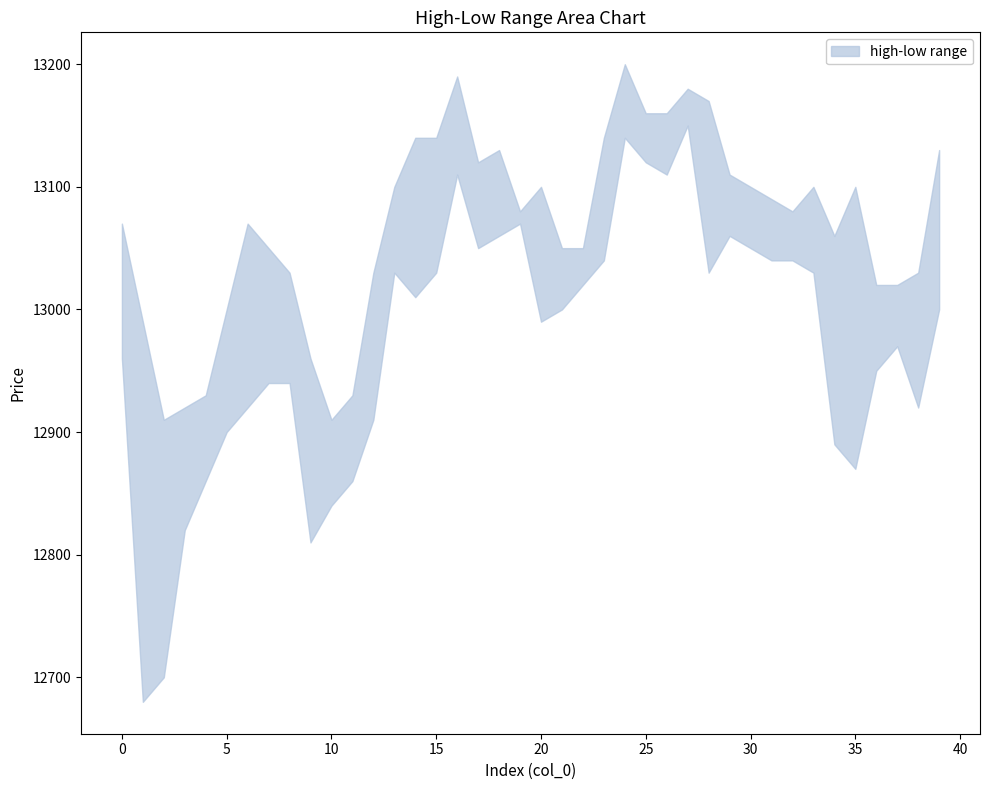

True or false: low has more than 2 interior local peaks.

True